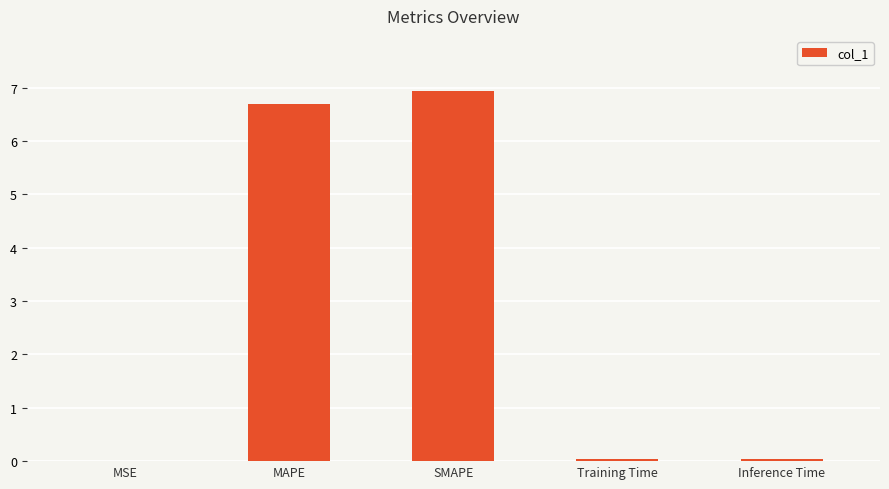

Are the bars horizontal?

No